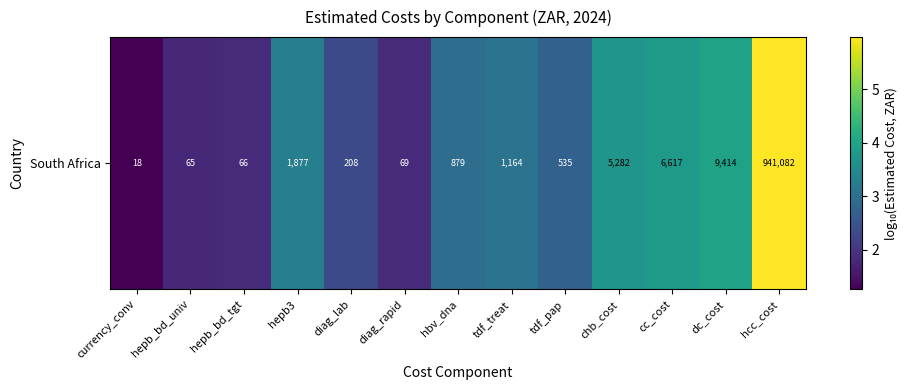

Reading right to left, transcribe all the data shown in this chart.

hcc_cost=6.0	dc_cost=4.0	cc_cost=3.8	chb_cost=3.7	tdf_pap=2.7	tdf_treat=3.1	hbv_dna=2.9	diag_rapid=1.8	diag_lab=2.3	hepb3=3.3	hepb_bd_tgt=1.8	hepb_bd_univ=1.8	currency_conv=1.3